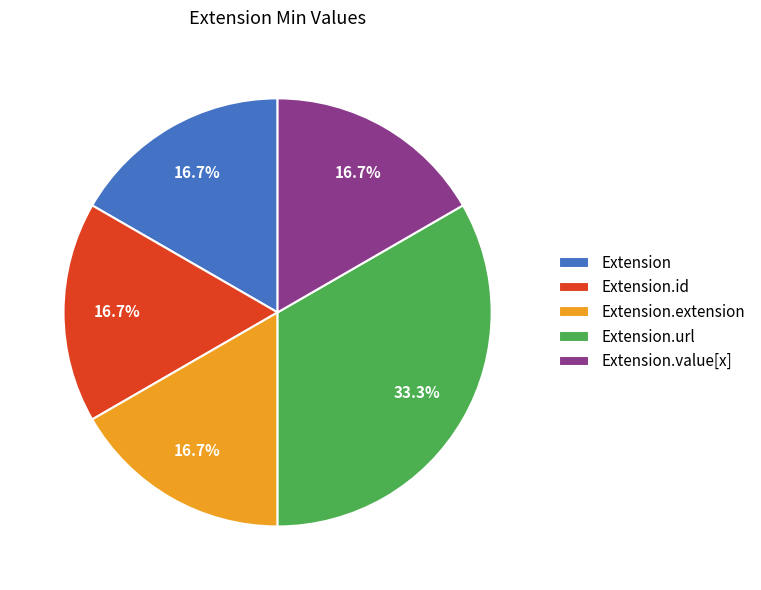

True or false: Extension.value[x] accounts for 12% of the total.

False